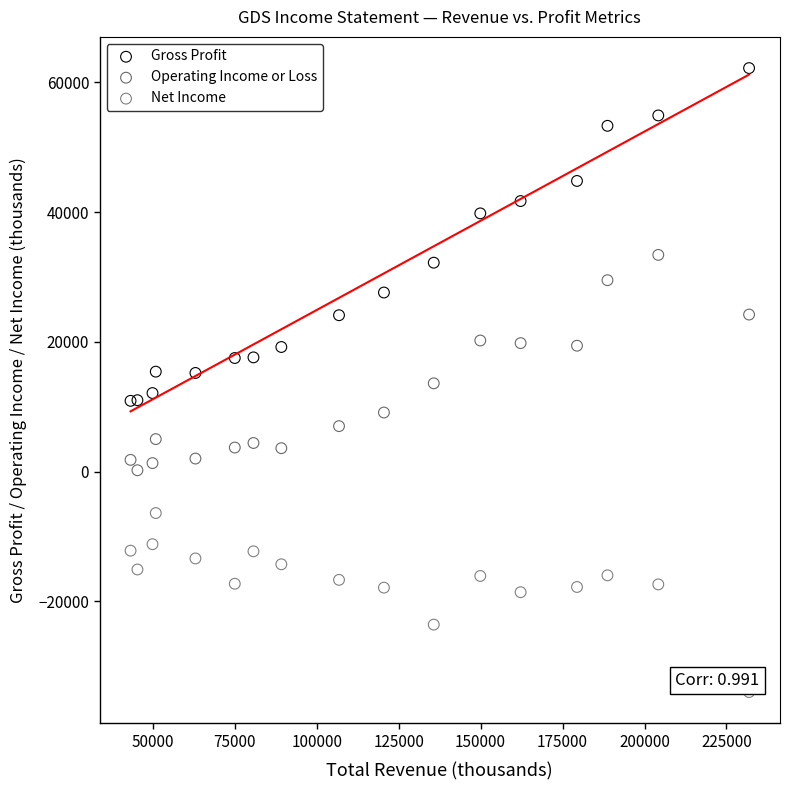

Which series contains the lowest Y value?

Net Income